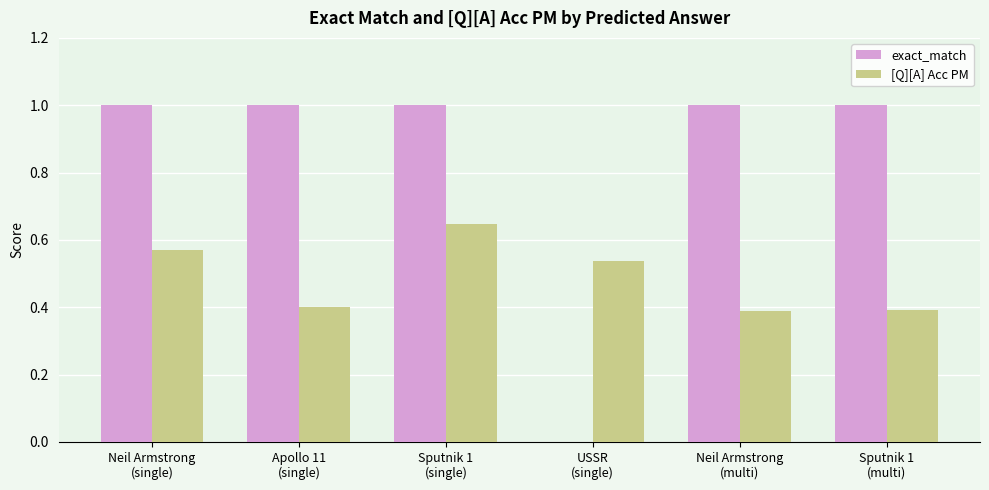

Which series has the largest total across all categories?

exact_match